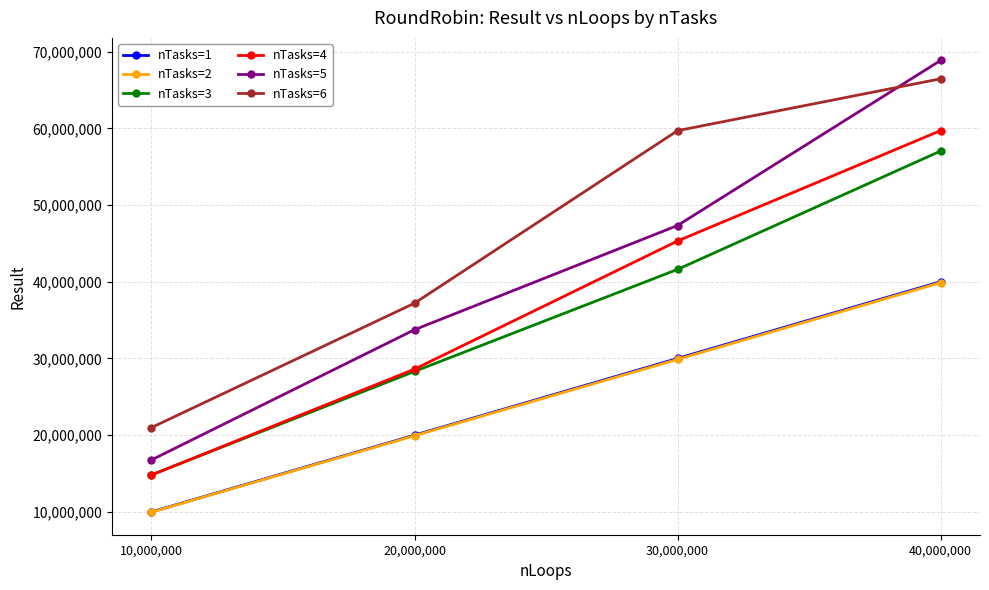

True or false: nTasks=2 and nTasks=6 intersect in this chart.

False